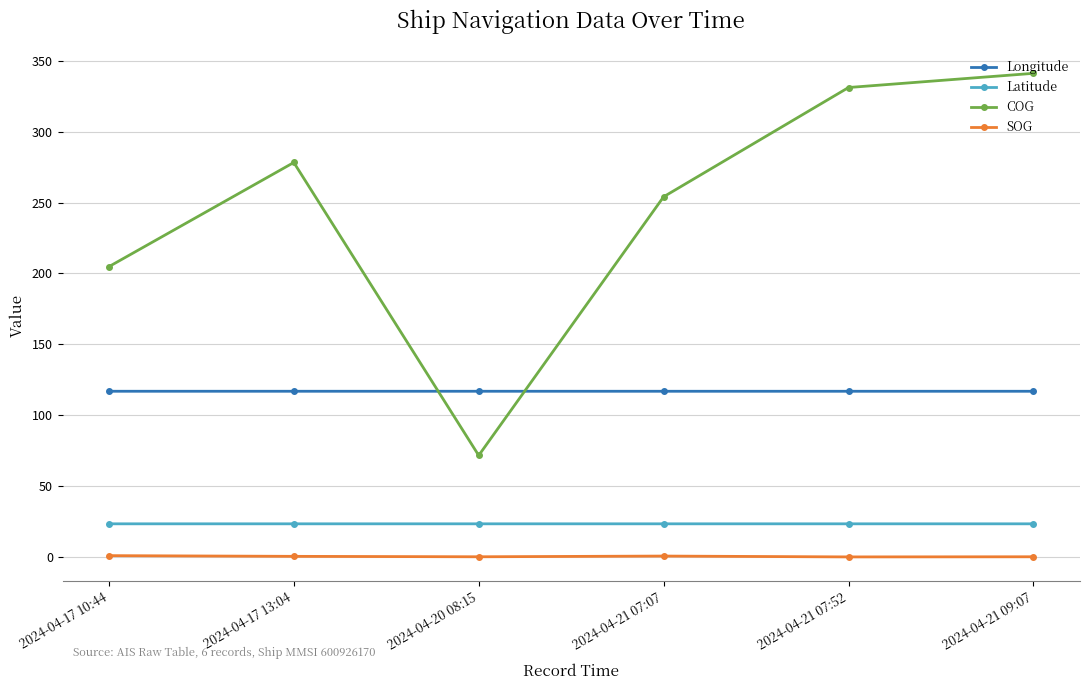

In COG, how many points are higher than both neighbors (excluding endpoints)?

1